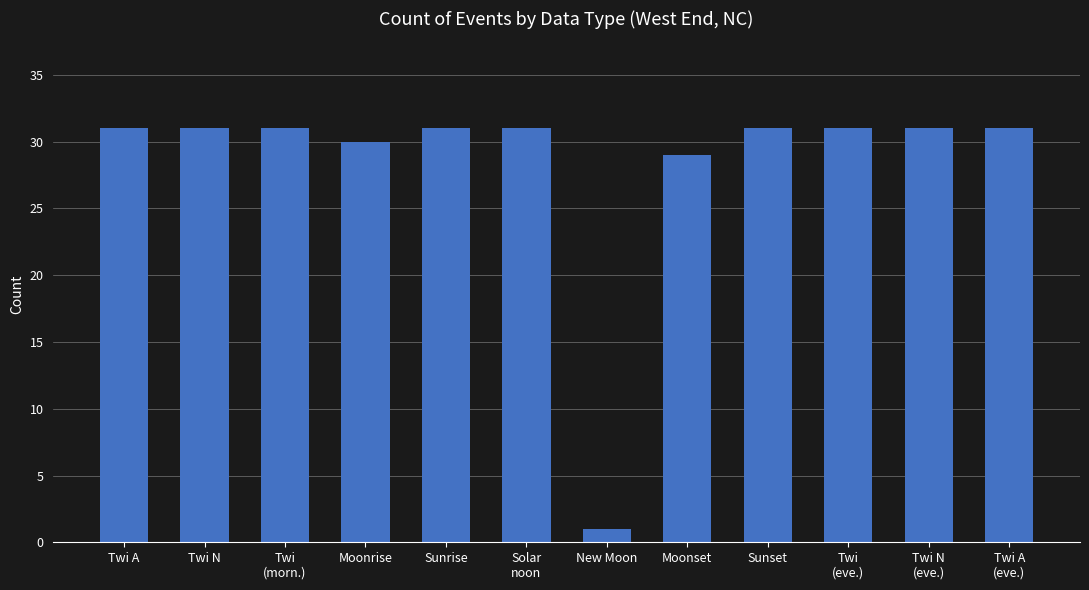

True or false: the data shows 31 at Twi N.

True